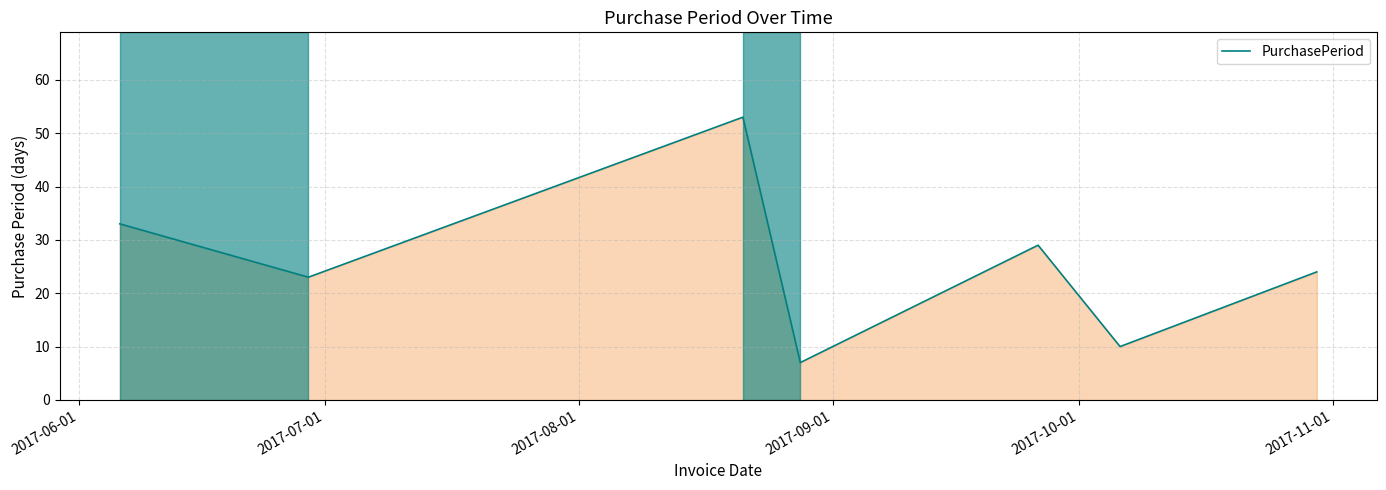

What is the minimum value shown in the chart?

7